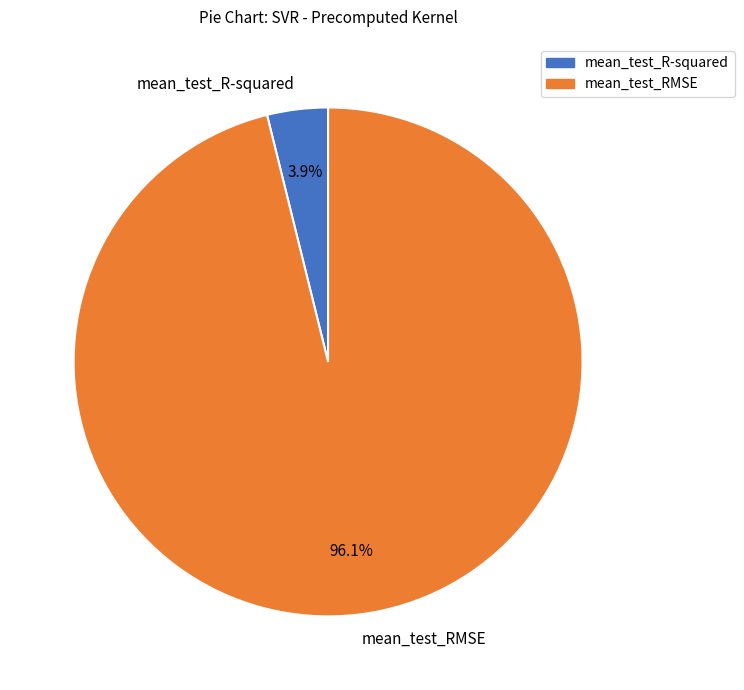

True or false: mean_test_RMSE accounts for 96% of the total.

True